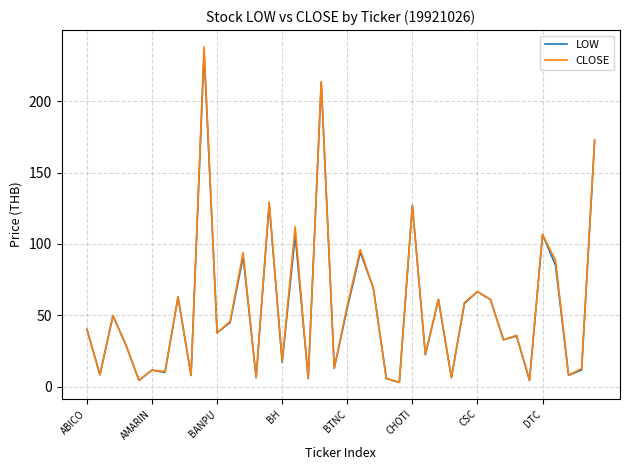

Which series has the widest spread of values?

CLOSE